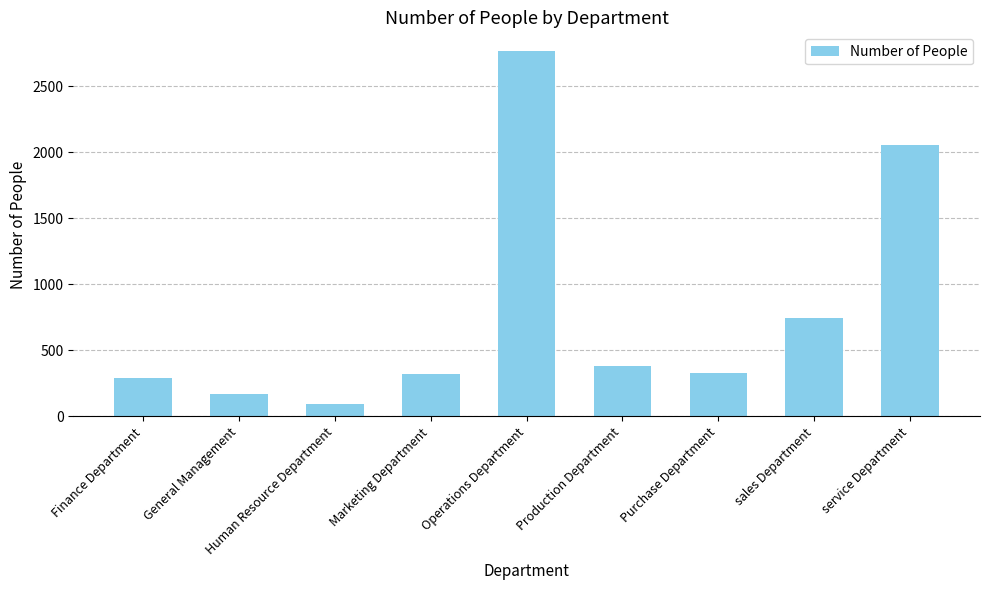

What is the difference between the values at Marketing Department and Human Resource Department?

228